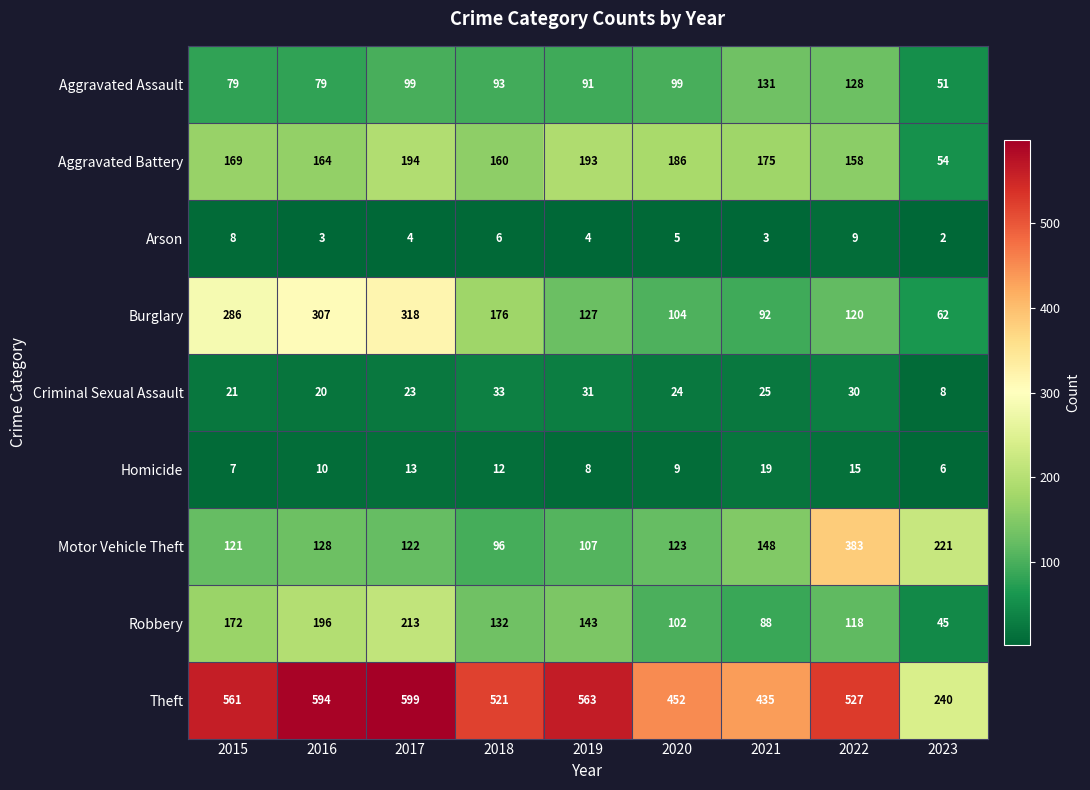

What is the approximate value of Motor Vehicle Theft at 2017?

122